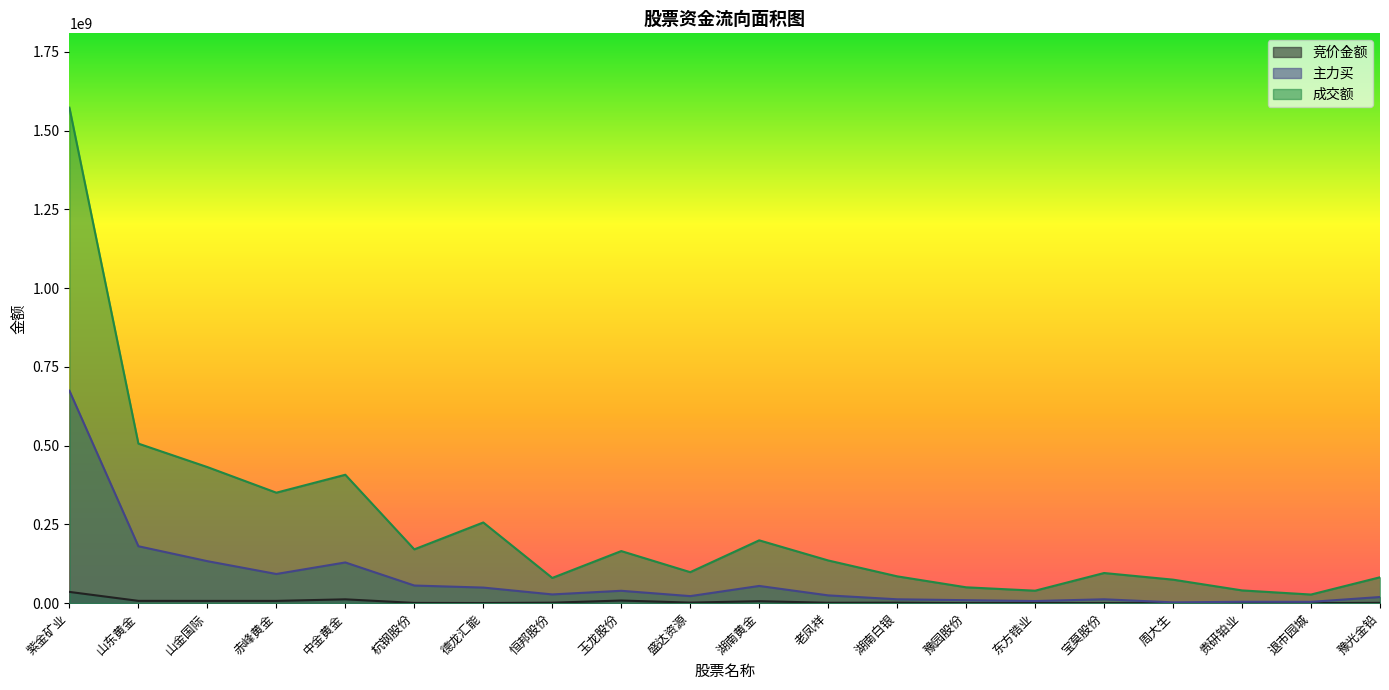

At which label does 主力买 reach its minimum?

周大生